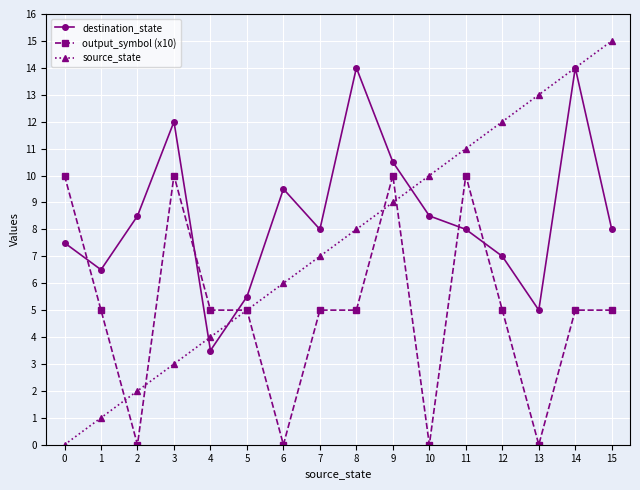

What is the difference between the second highest and second lowest values in the source_state series?

13.0